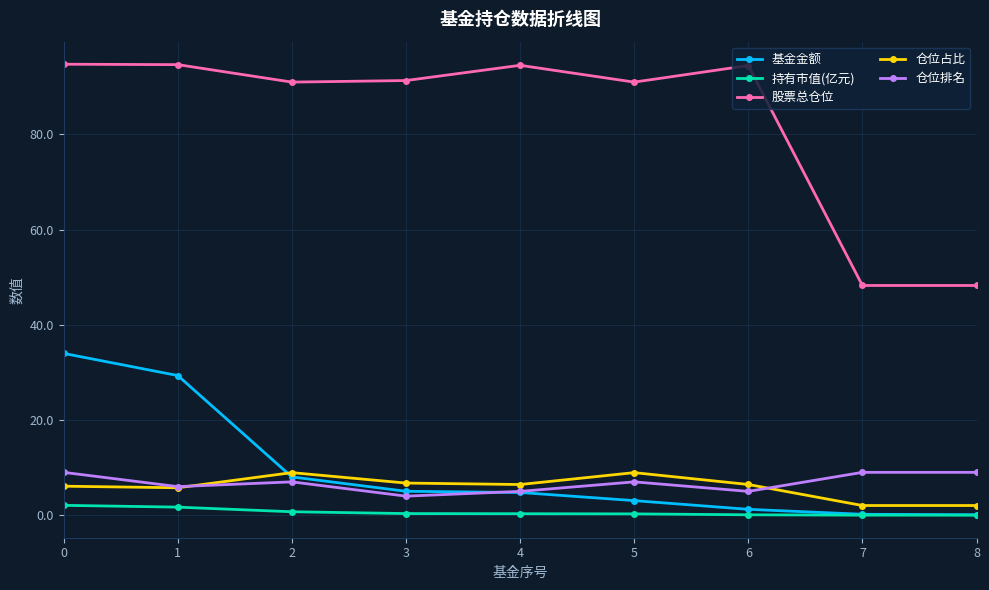

Which series has the largest range (max minus min)?

股票总仓位